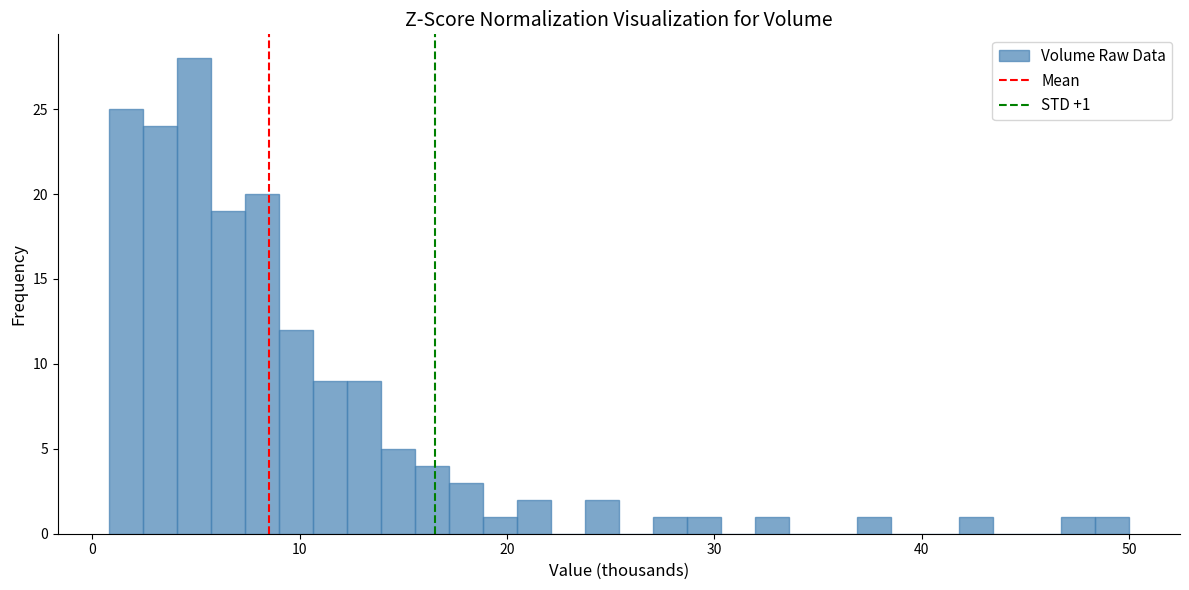

Read against the x-axis, roughly where is the centre of the tallest bar?

5